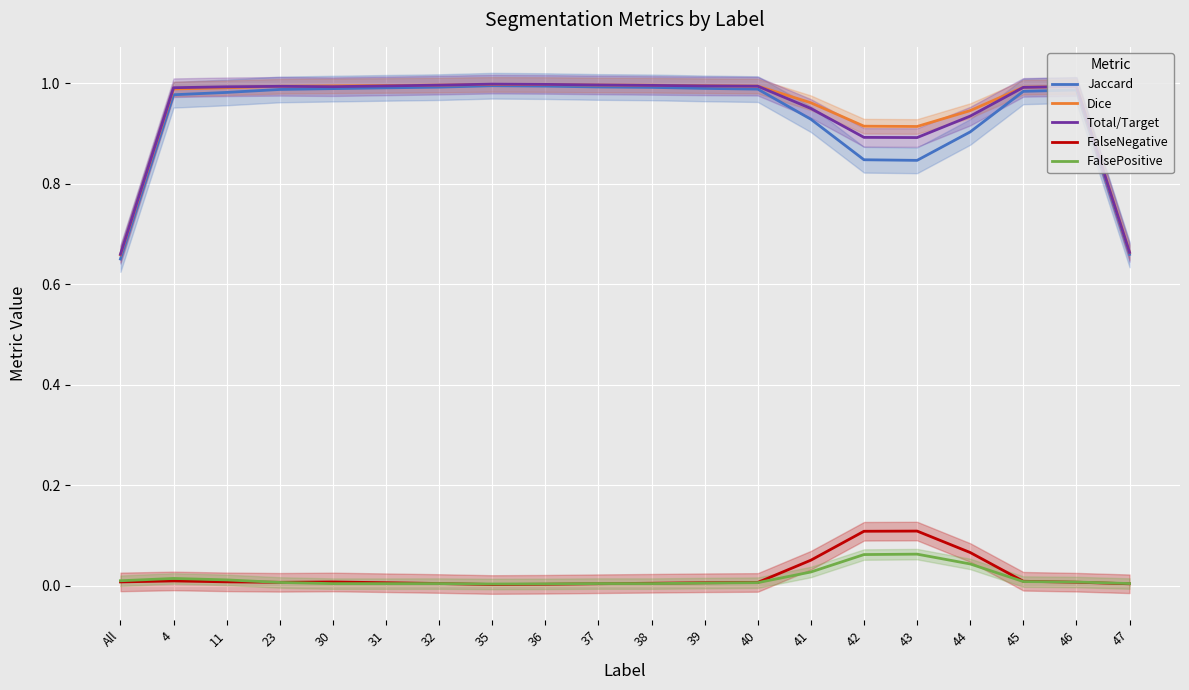

What is the approximate value of Total/Target at 40?

1.0